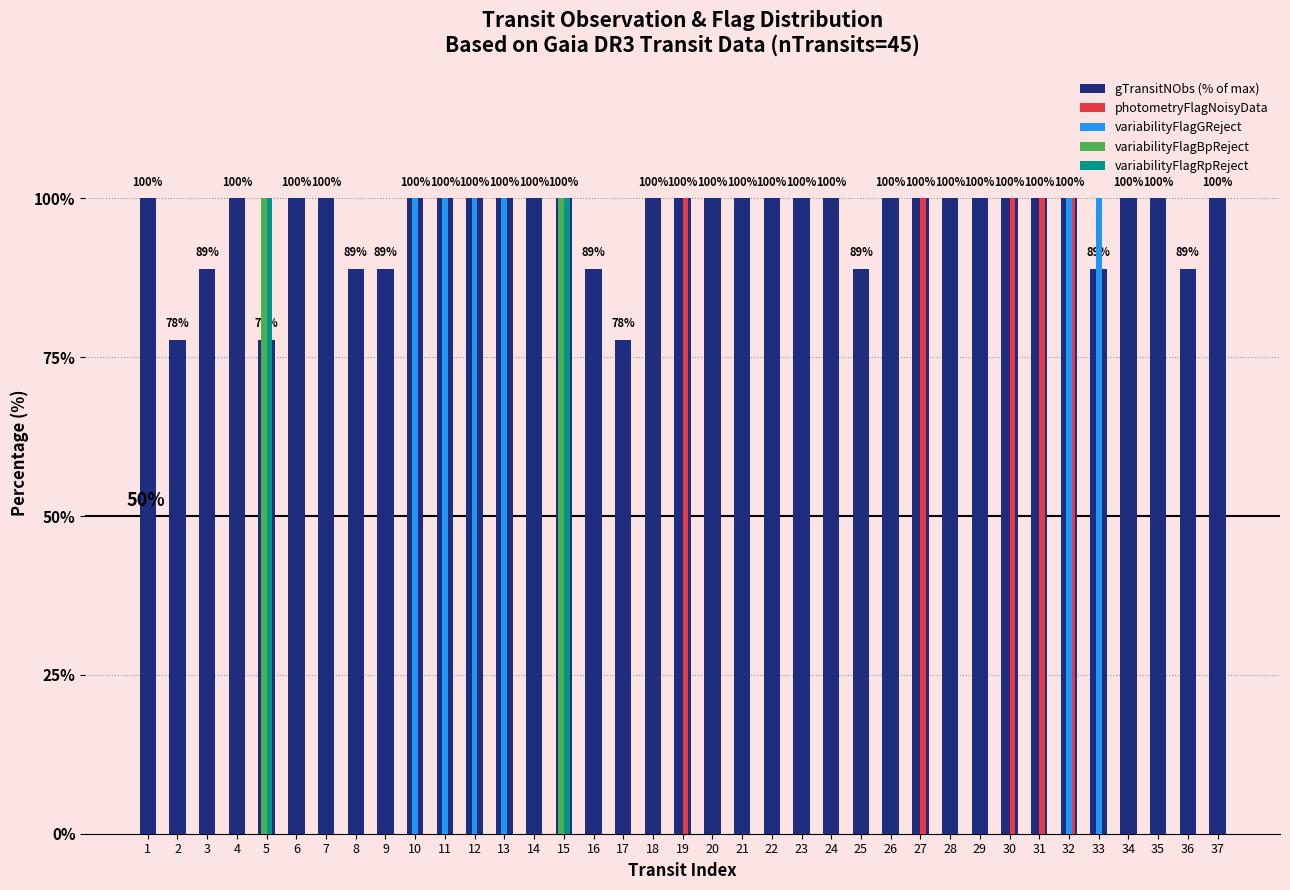

Between 8 and 27, which series saw the biggest shift?

photometryFlagNoisyData